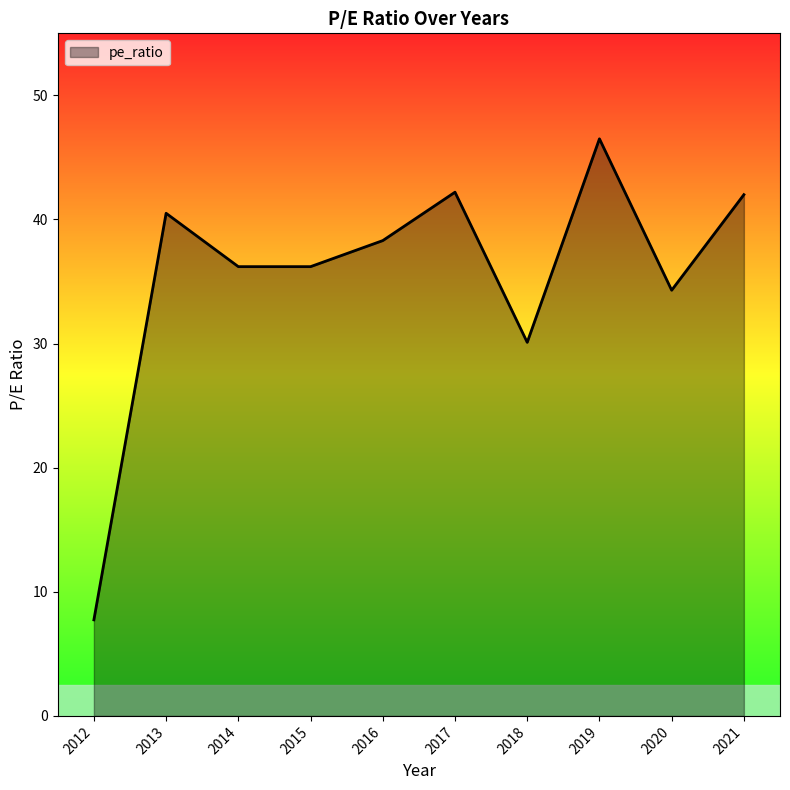

At which category does the chart reach its minimum across all series?

2012